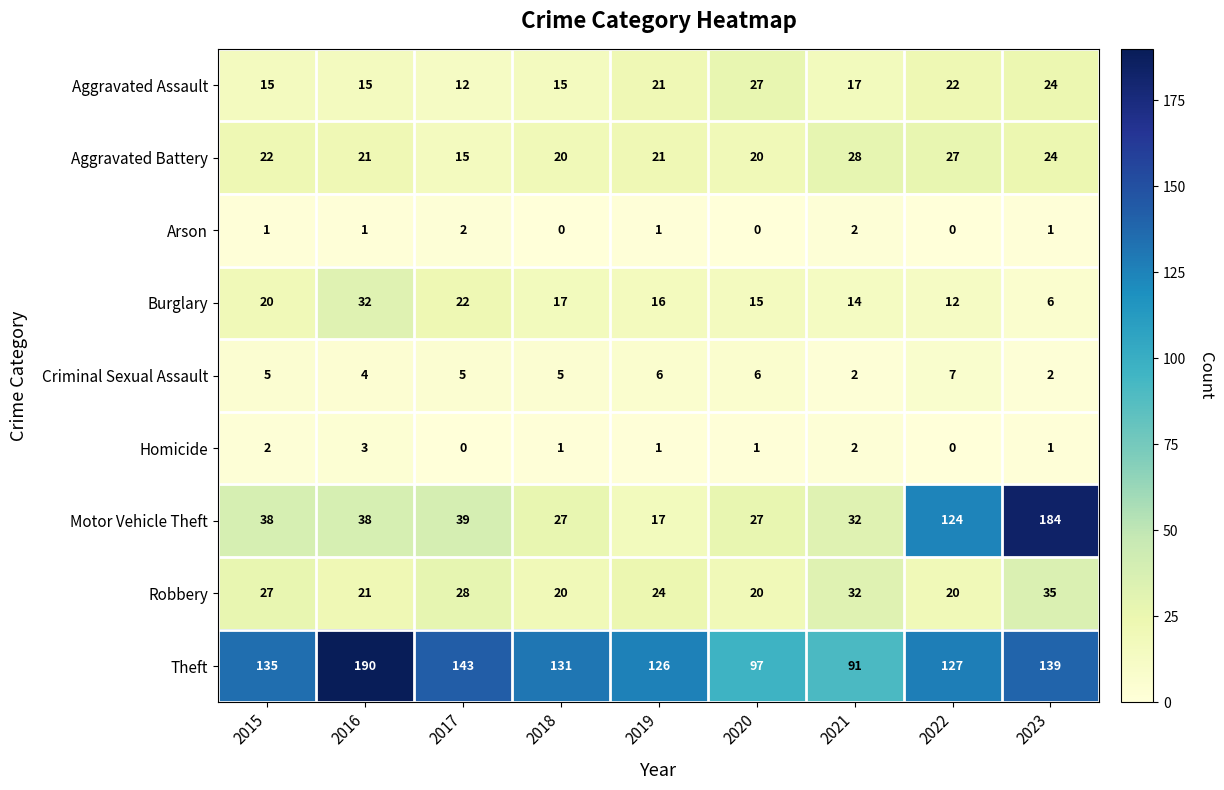

What value does the Burglary series have at 2019?

16